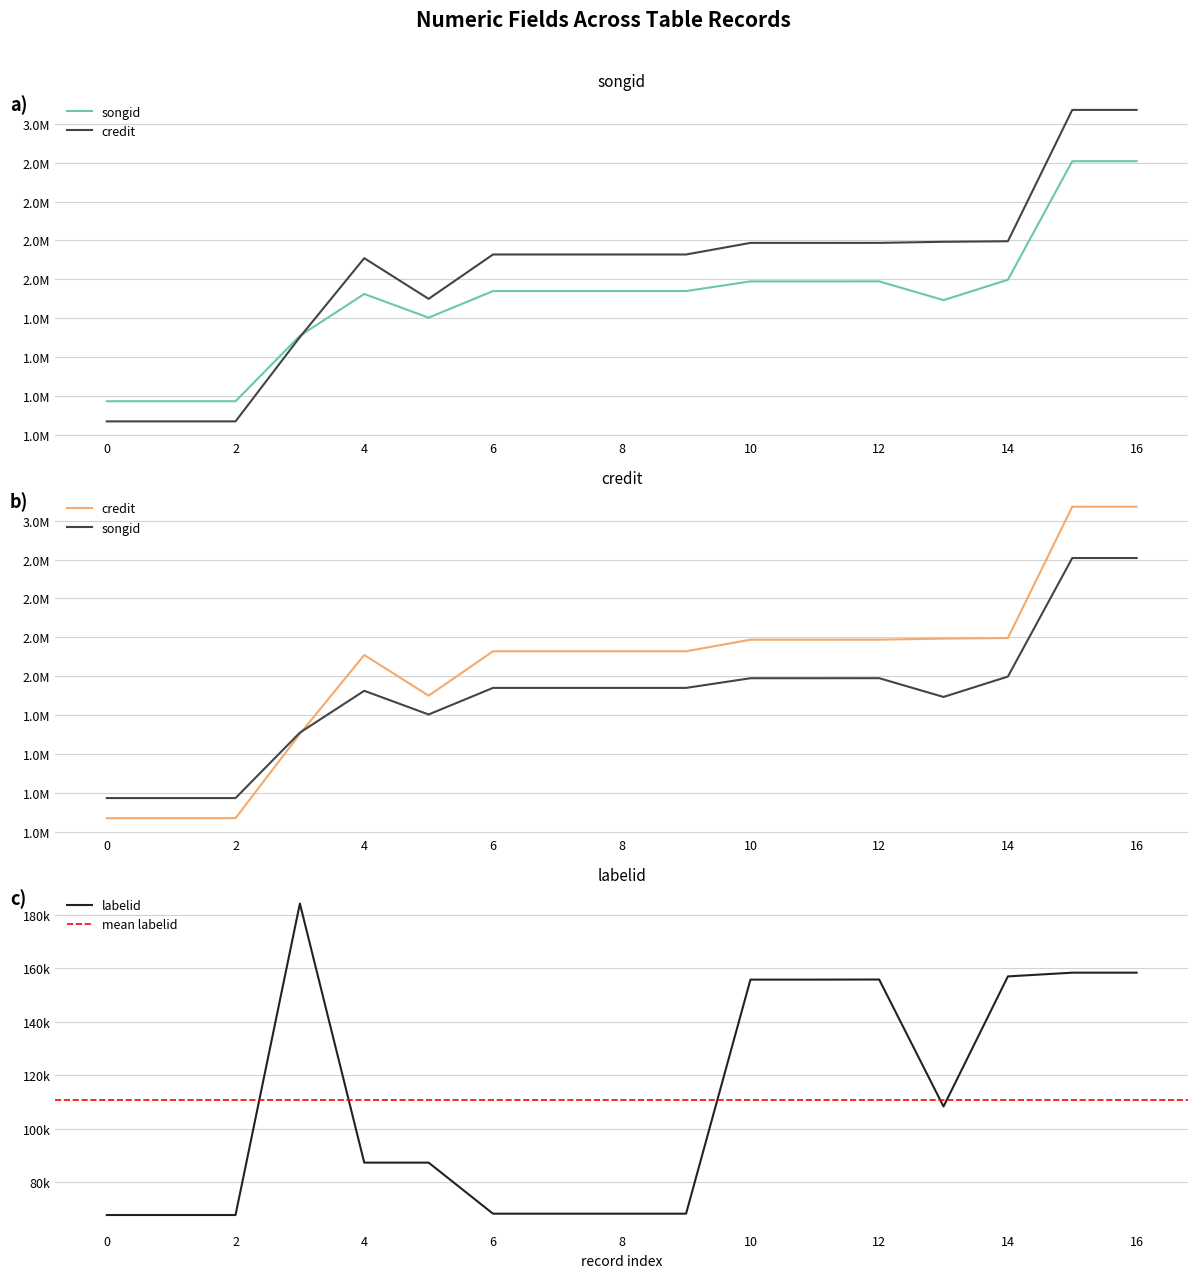

True or false: credit and labelid cross at least once.

False